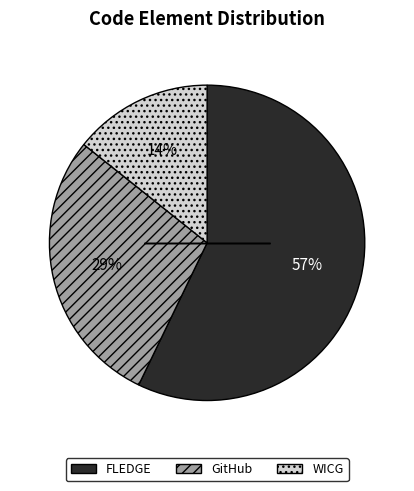

Combined, do GitHub and FLEDGE account for over 50%?

Yes